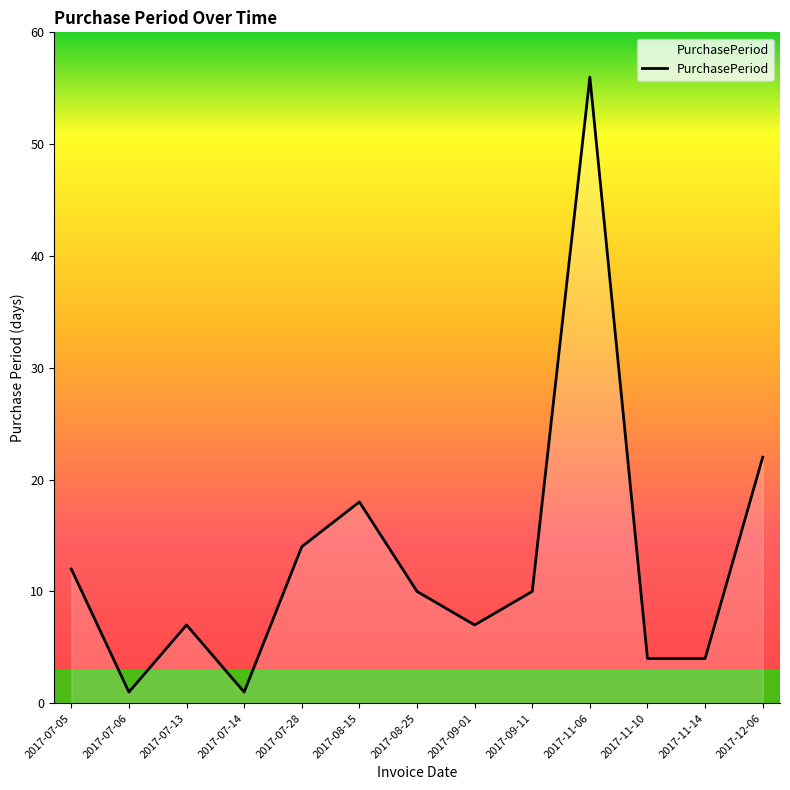

Is it true that the value at 2017-11-10 is 2?

False